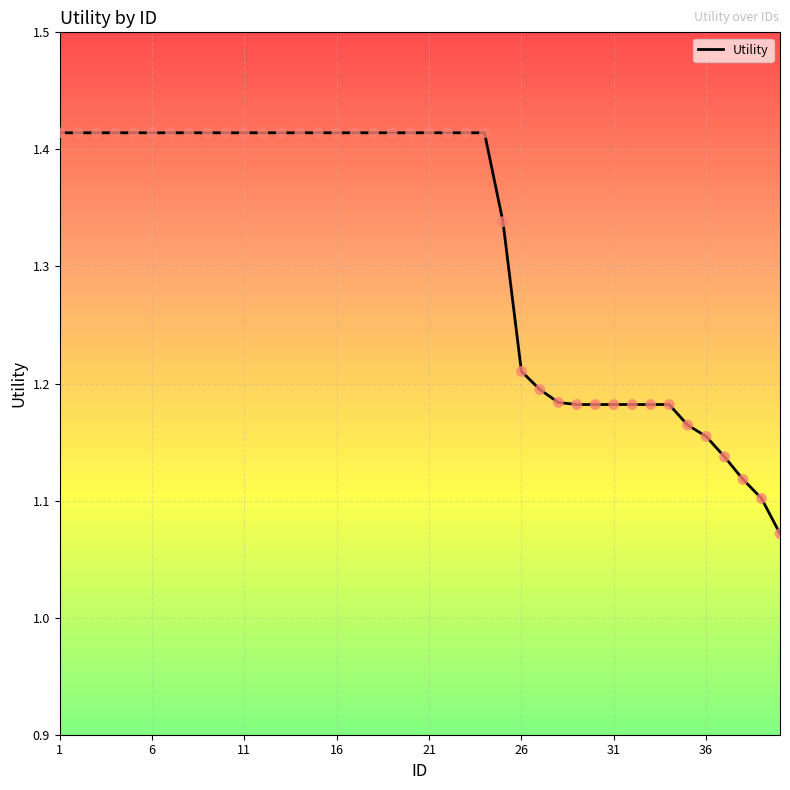

Is this an area chart (filled region under the line)?

No